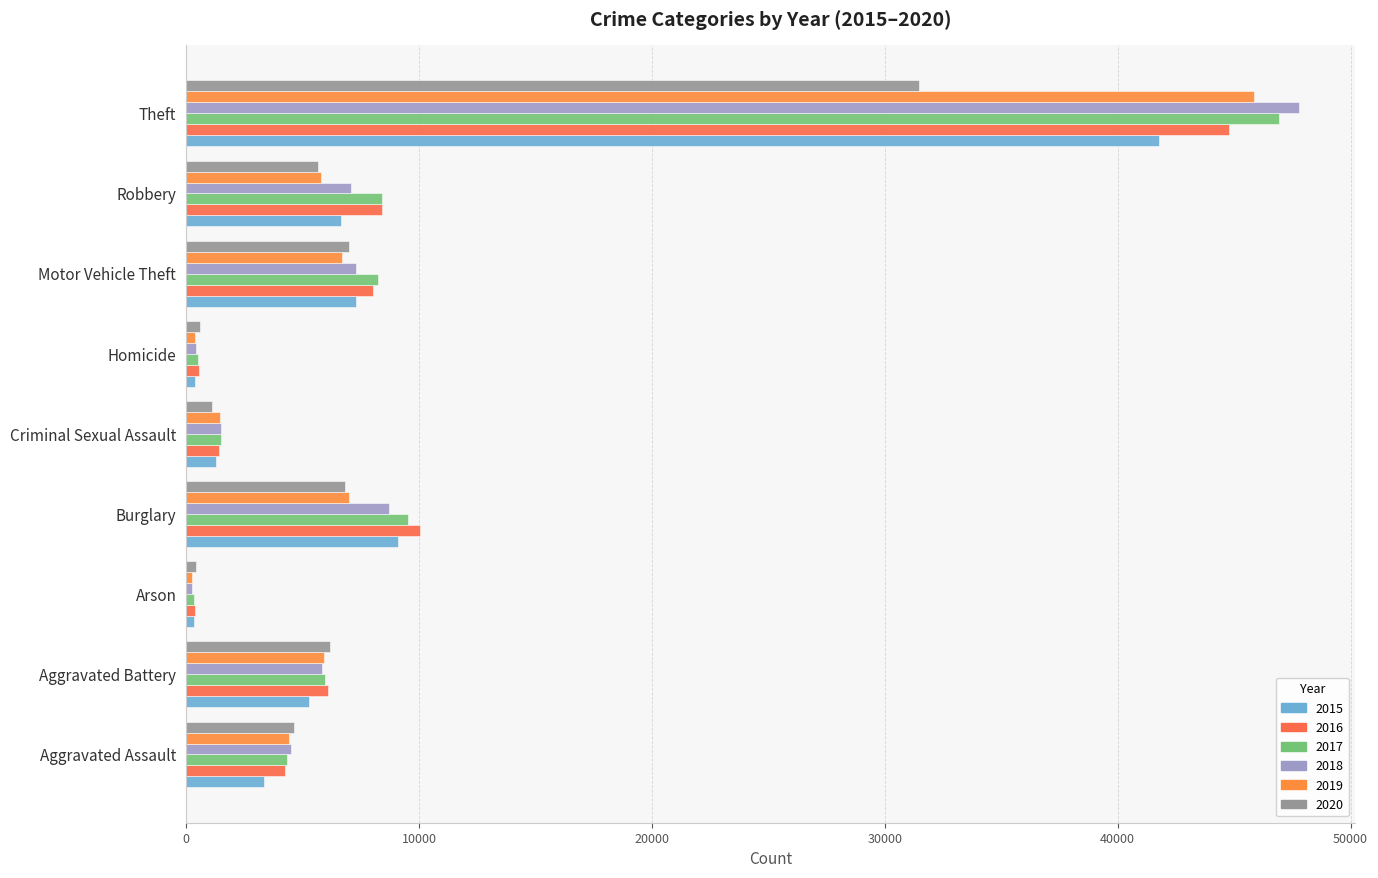

Which label corresponds to the smallest value in the chart?

Arson